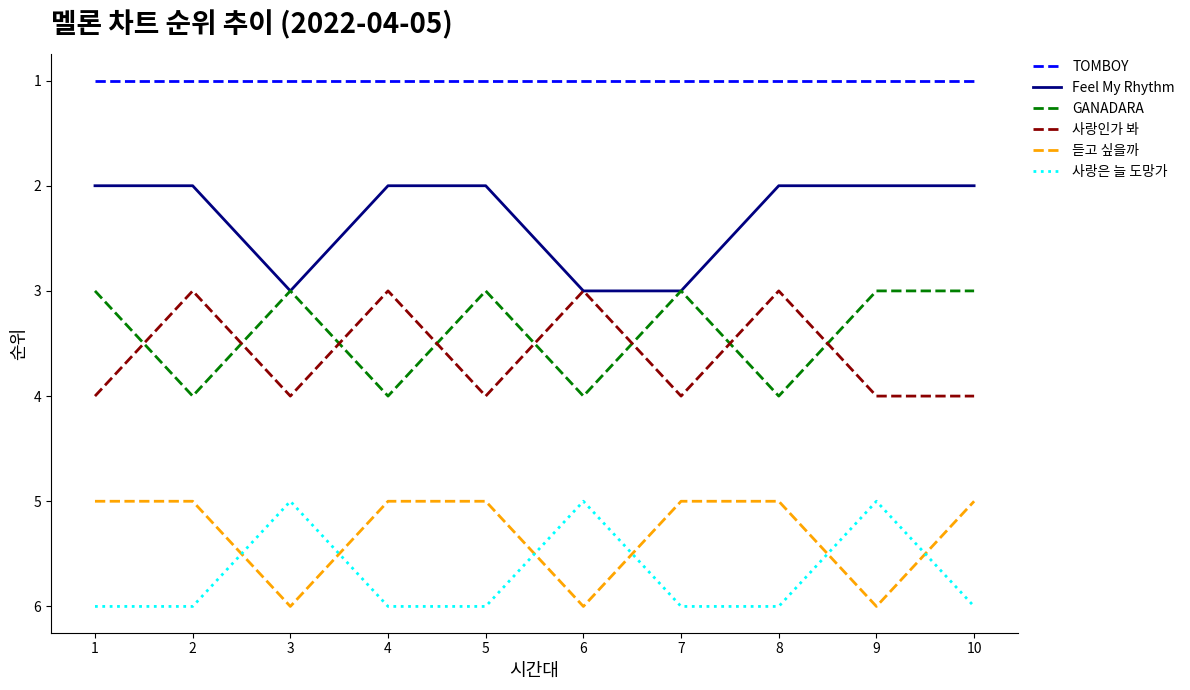

What is the minimum value shown in the chart?

1